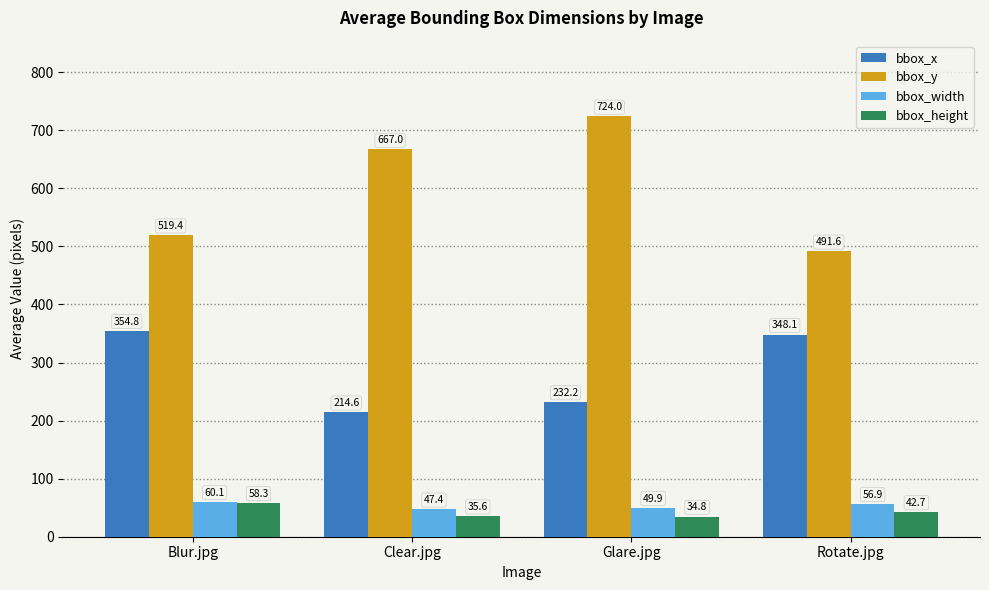

Which series changed the most between Clear.jpg and Glare.jpg?

bbox_y